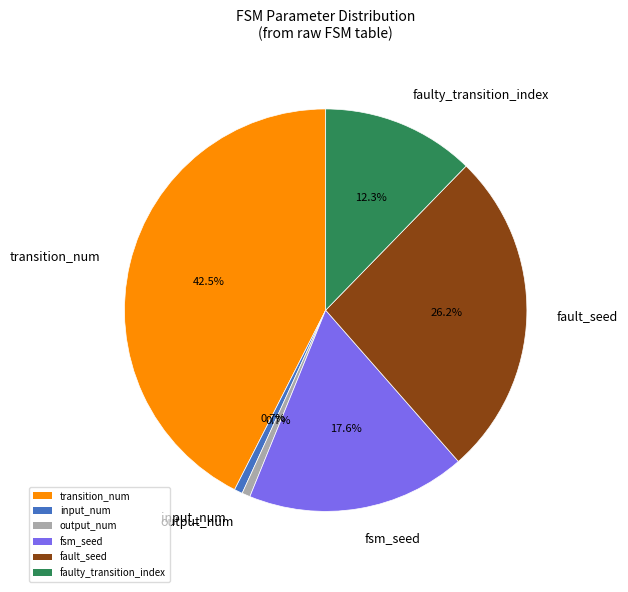

To the nearest percent, what is the difference between the output_num and fault_seed slice percentages?

26%